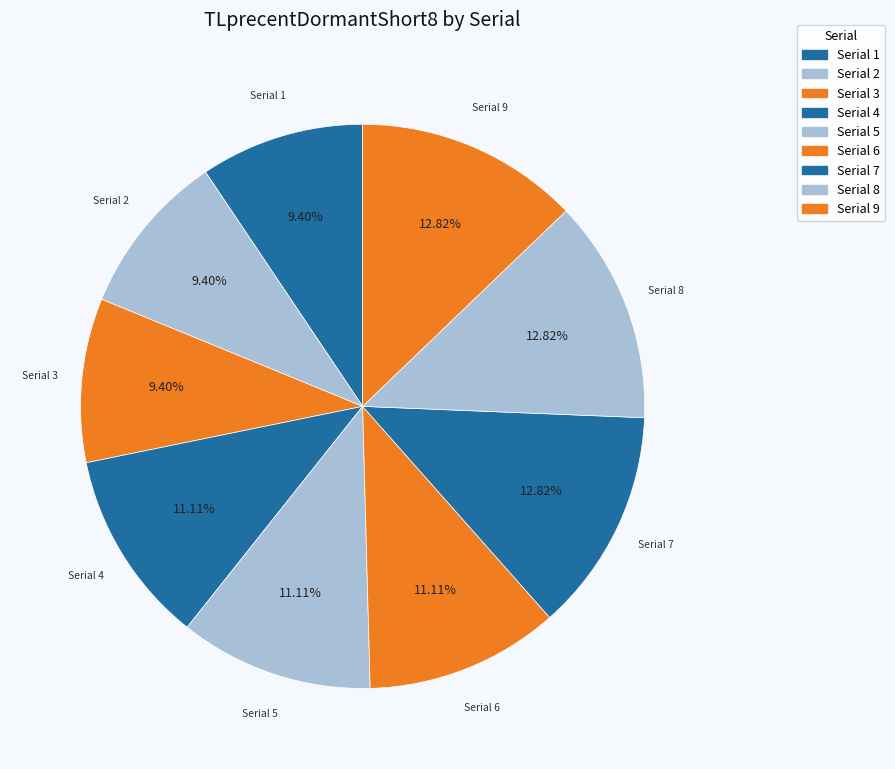

Count the number of slices in the pie.

9